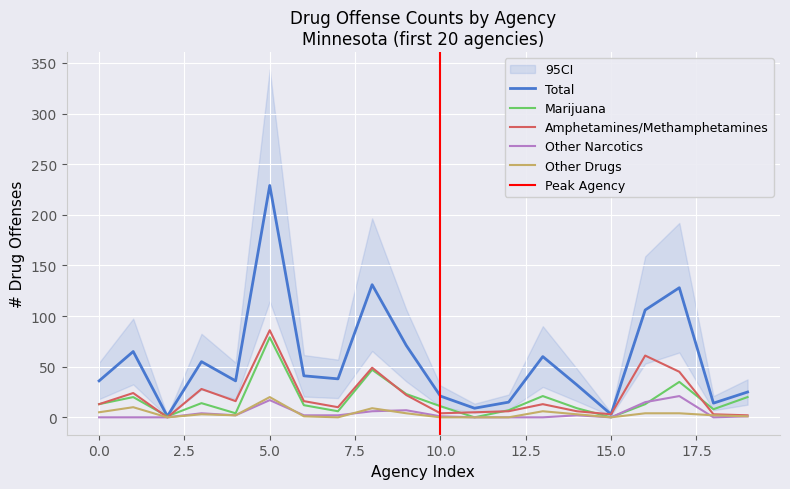

Which series ends up on top after the final intersection of Other Narcotics and Other Drugs?

Other Drugs